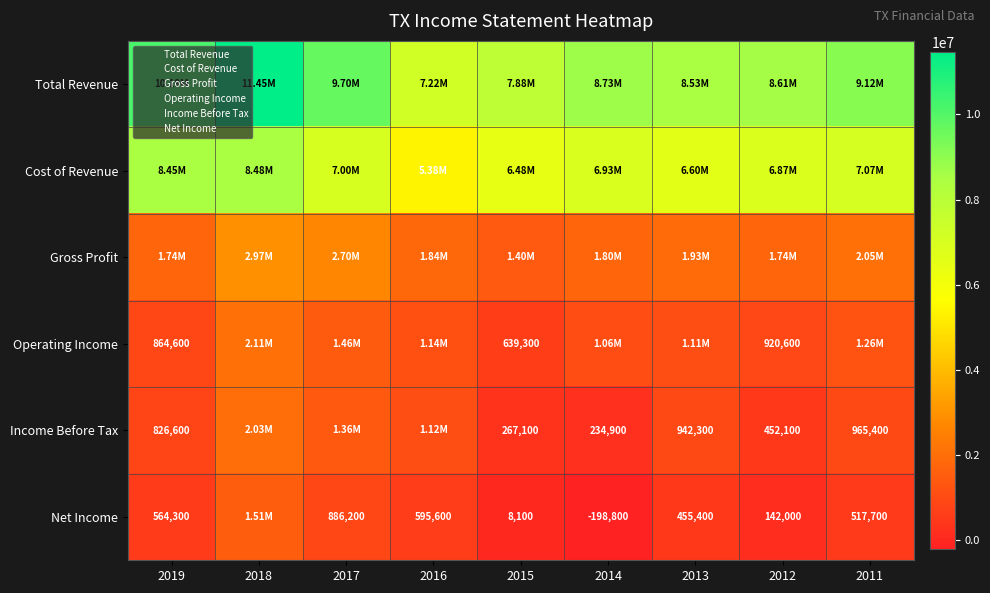

What is the total value across all series at 2017?

23103400